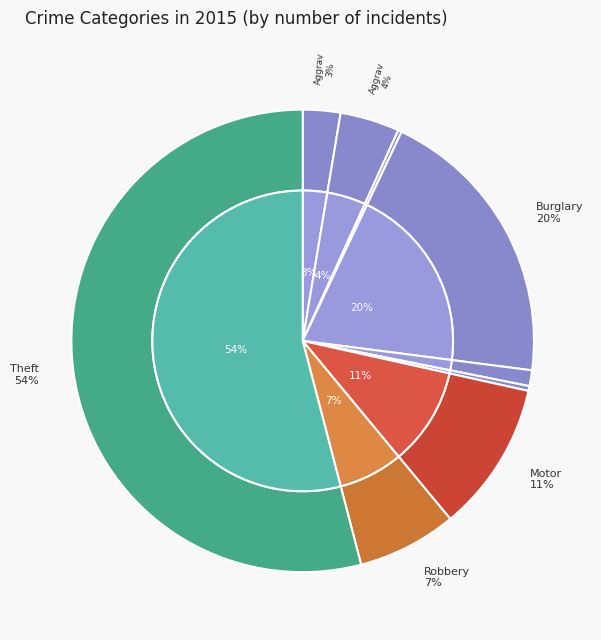

Combined, do Homicide and Burglary account for over 50%?

No